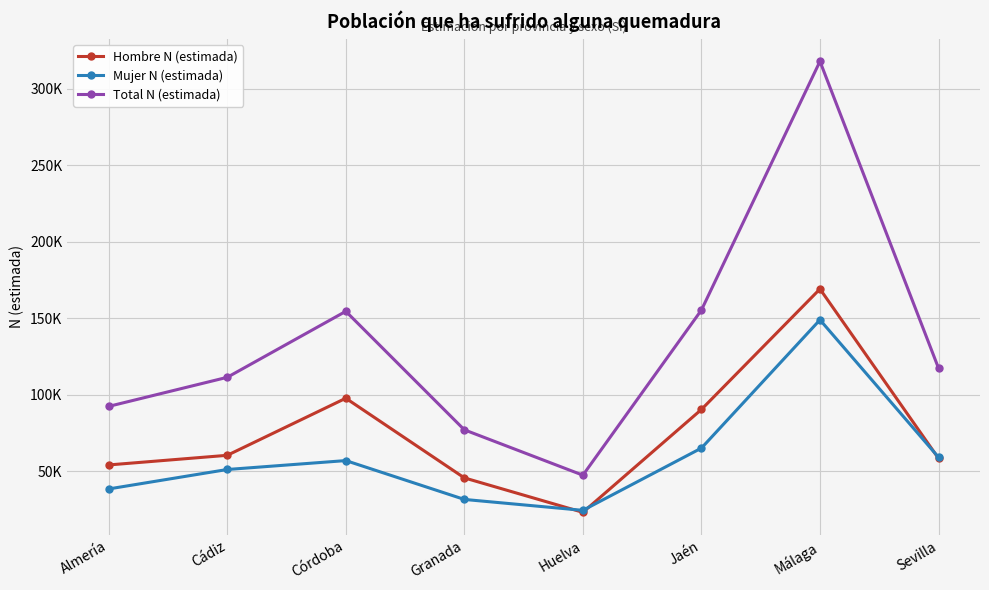

At which category does Total N (estimada) reach its first local valley?

Huelva